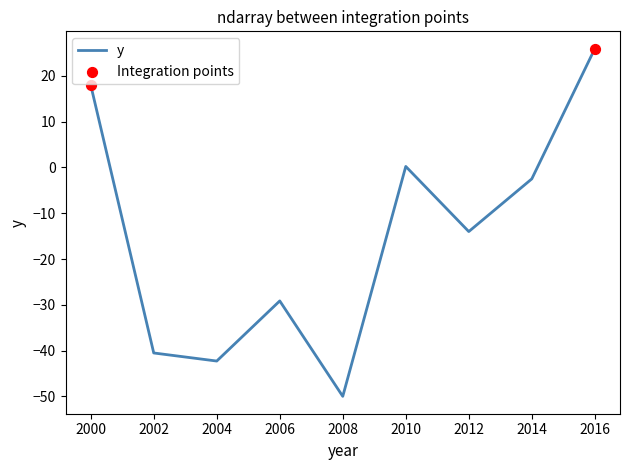

Between 2008 and 2014, which is larger?

2014